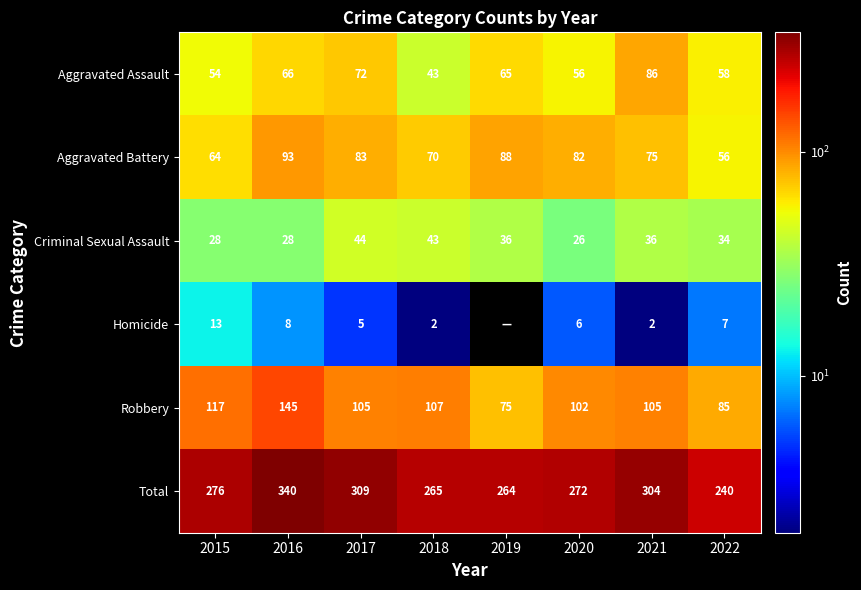

At which category is the sum across all series the highest?

2016